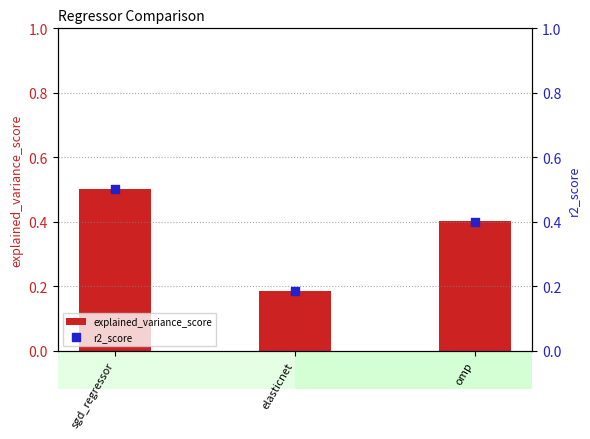

What are all the series names shown in the legend?

explained_variance_score, r2_score